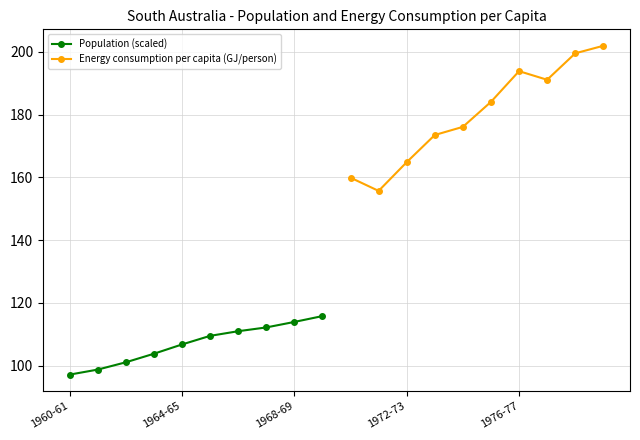

How many data points in Energy consumption per capita (GJ/person) are above 184?

5